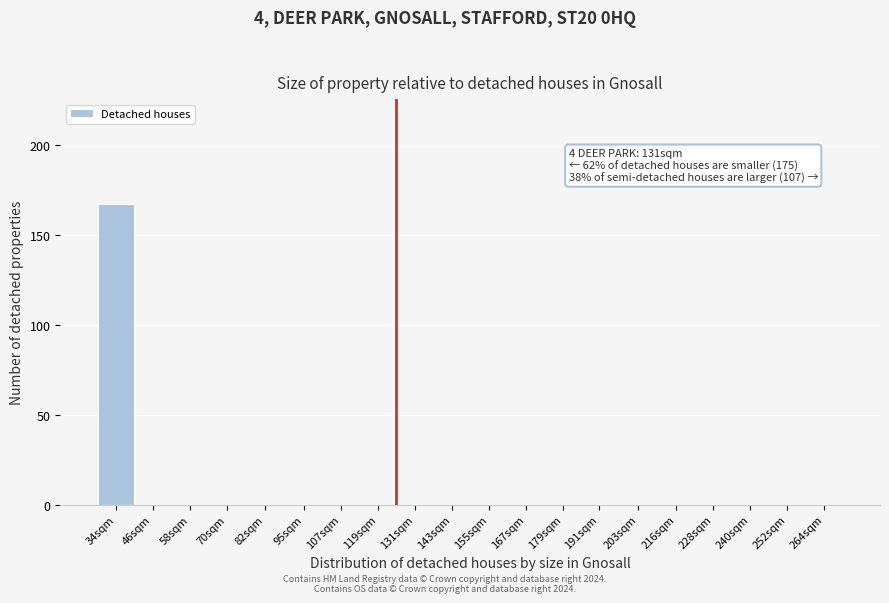

Reading left to right, what are all the values shown in this chart?

34sqm=167	46sqm=0	58sqm=0	70sqm=0	82sqm=0	95sqm=0	107sqm=0	119sqm=0	131sqm=0	143sqm=0	155sqm=0	167sqm=0	179sqm=0	191sqm=0	203sqm=0	216sqm=0	228sqm=0	240sqm=0	252sqm=0	264sqm=0